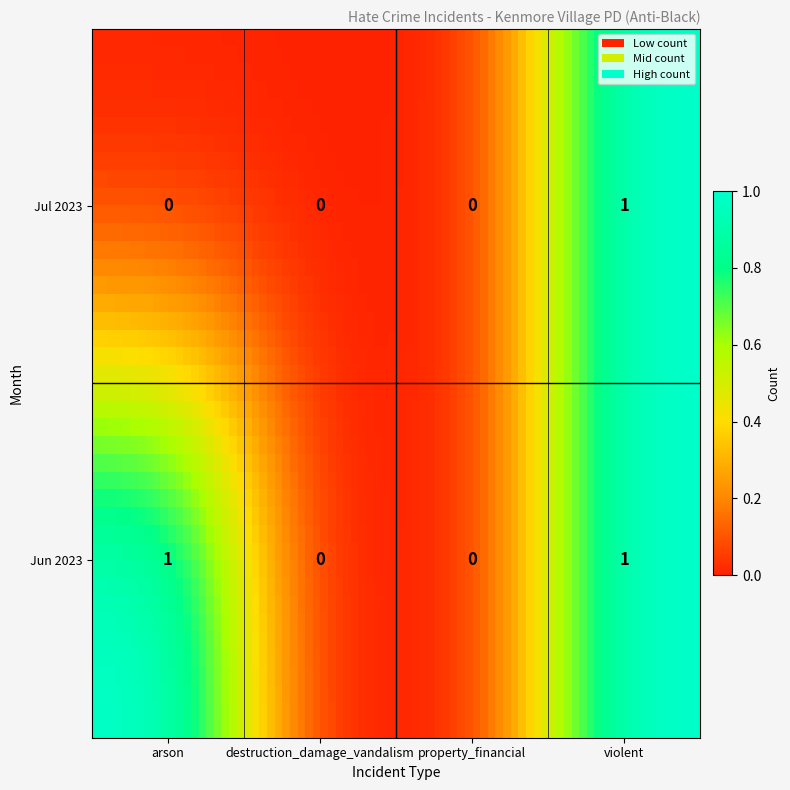

List the series in order of their overall mean, highest first.

Jun 2023, Jul 2023